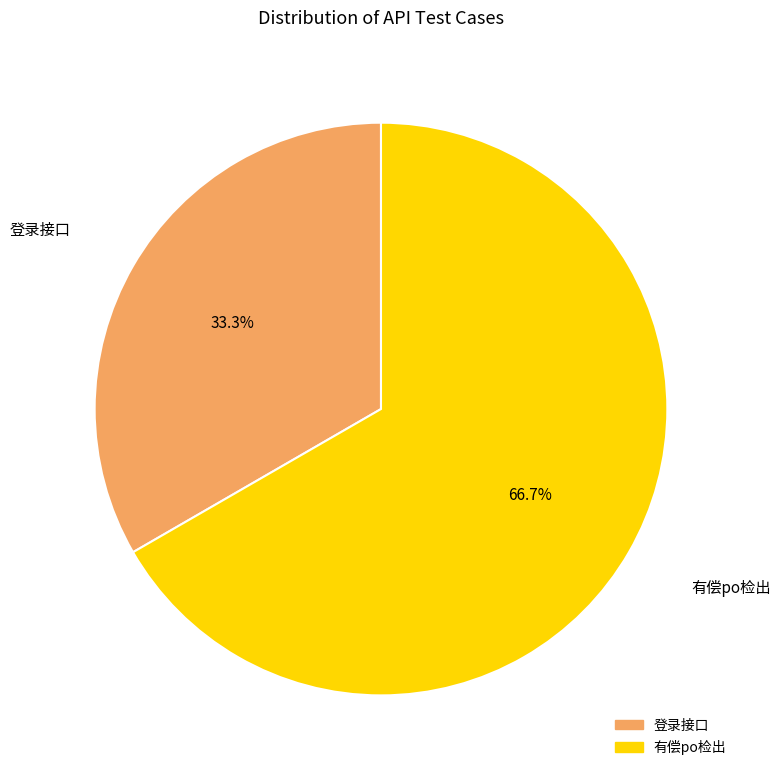

What percentage is the 有偿po检出 slice, to the nearest percent?

67%